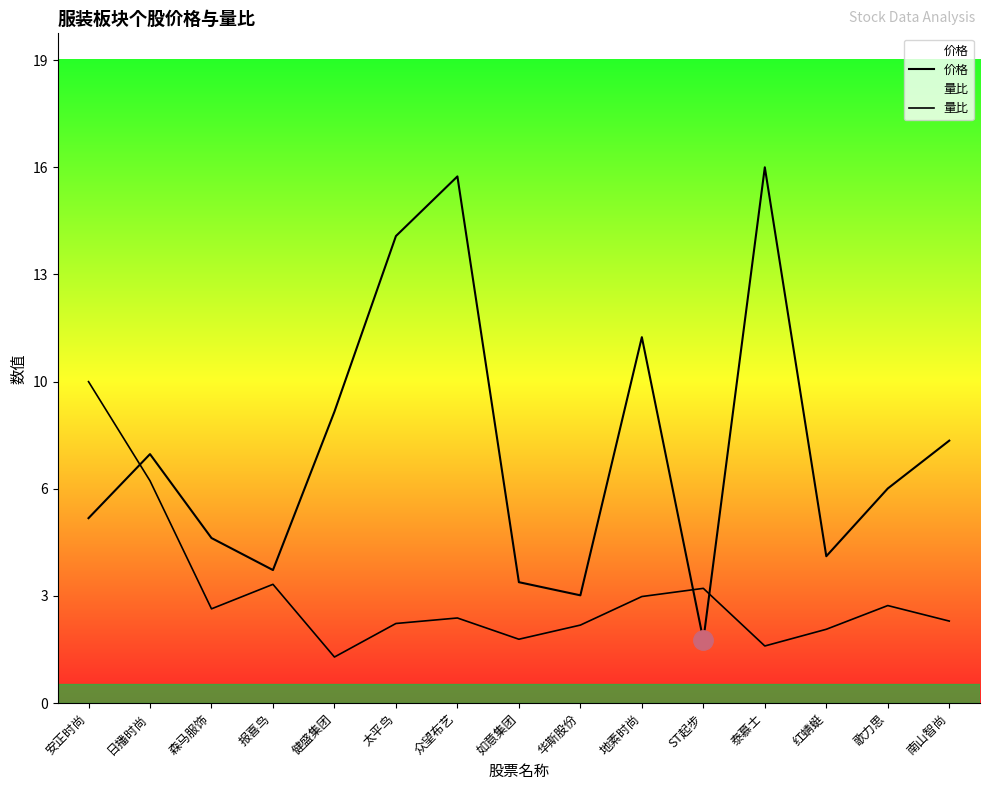

Where is 量比 nearest to the value 5?

报喜鸟